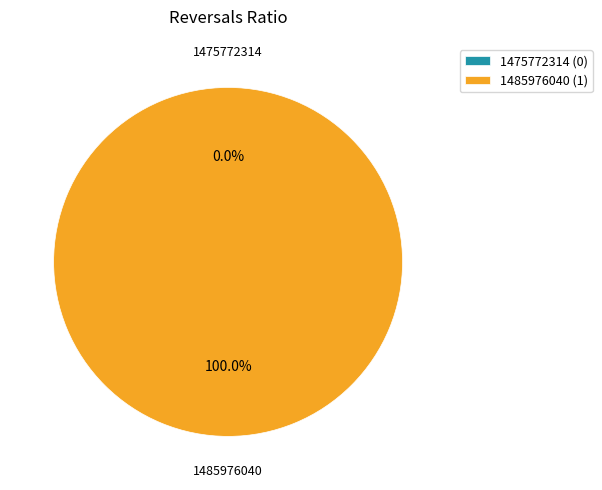

Which category has the smallest portion of the pie?

1475772314